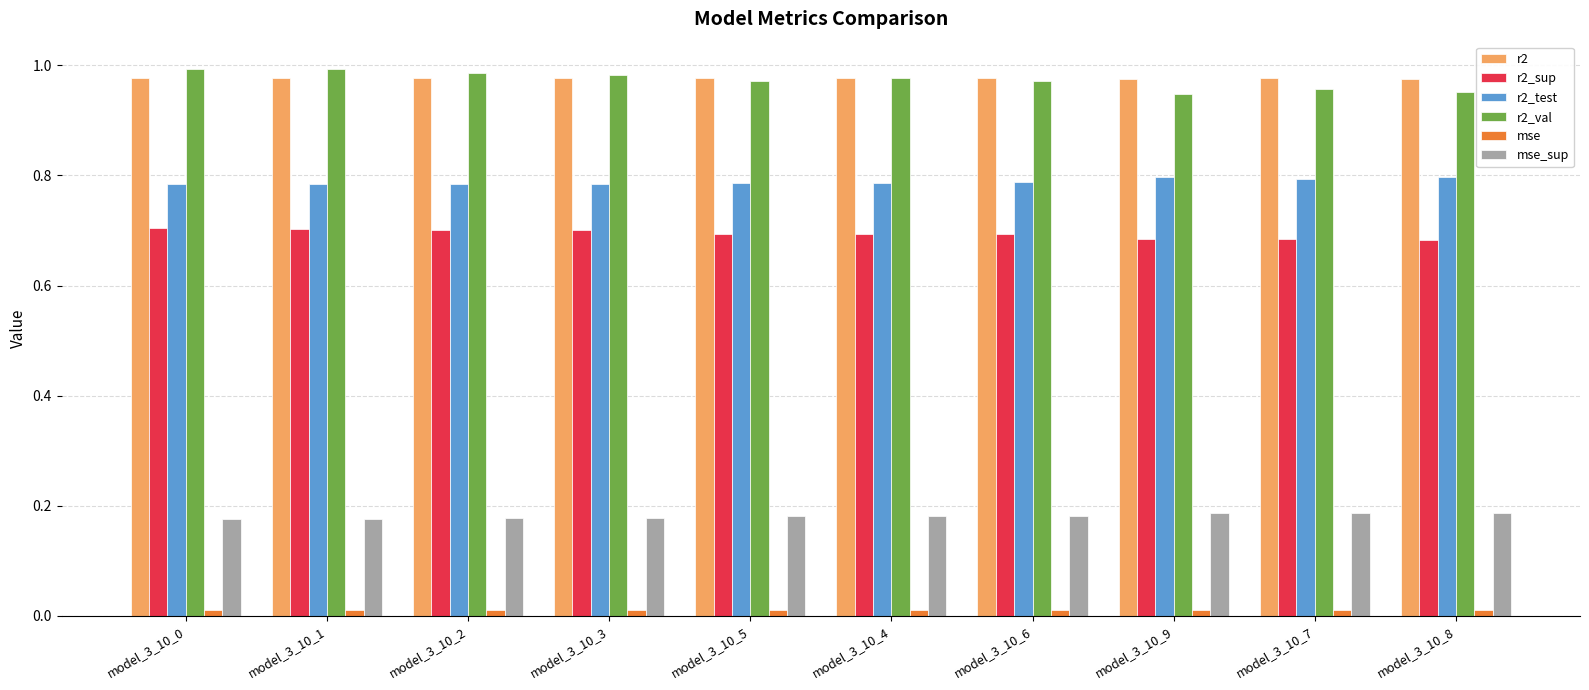

What position from the left is model_3_10_0?

1